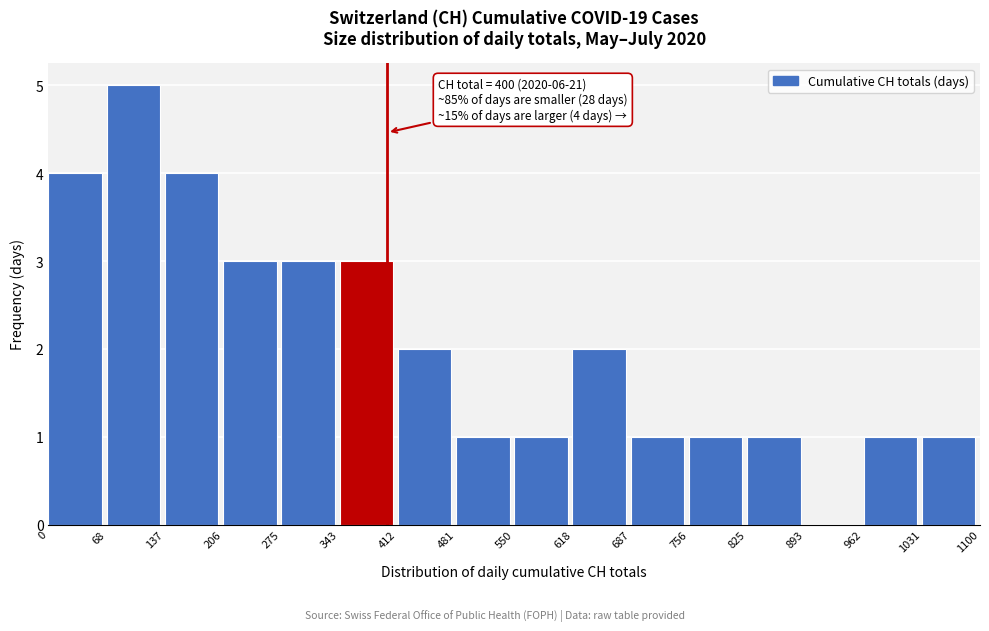

Which range on the x-axis has the tallest bar?

68 to 137